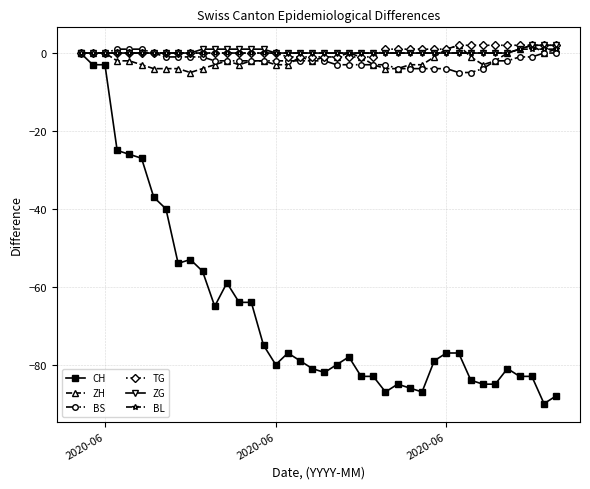

What is the minimum value for CH?

-90